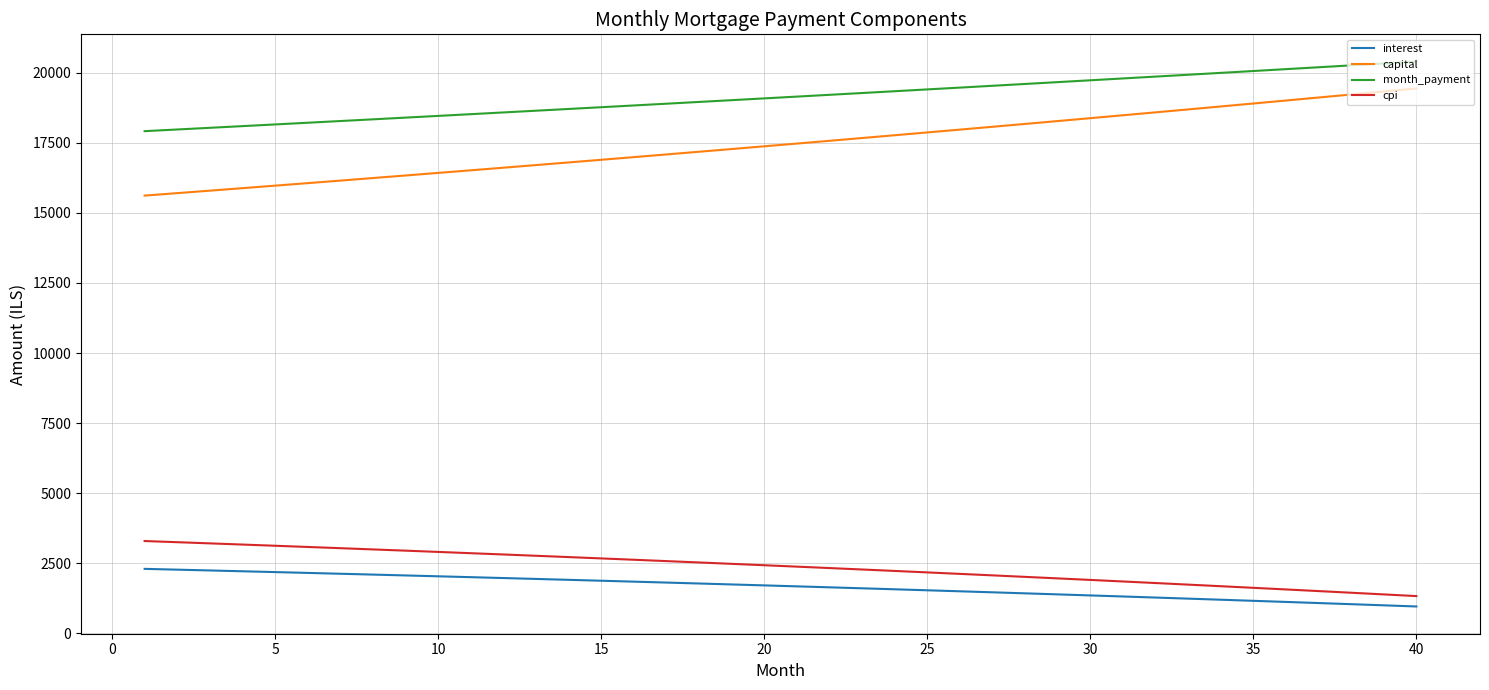

Which series has the largest total across all categories?

month_payment